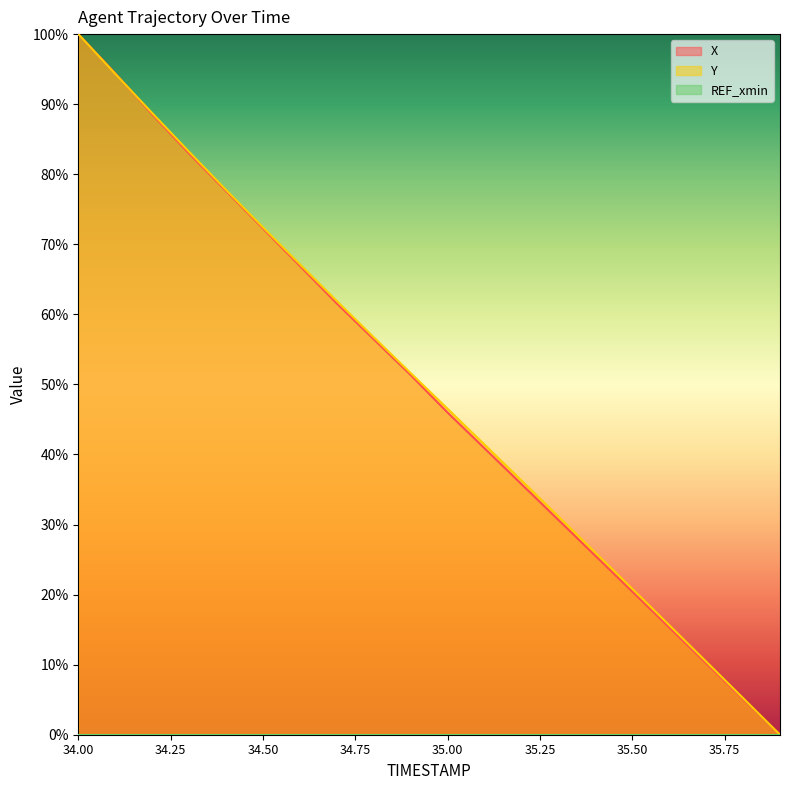

Which category has the highest value in the Y series?

34.00